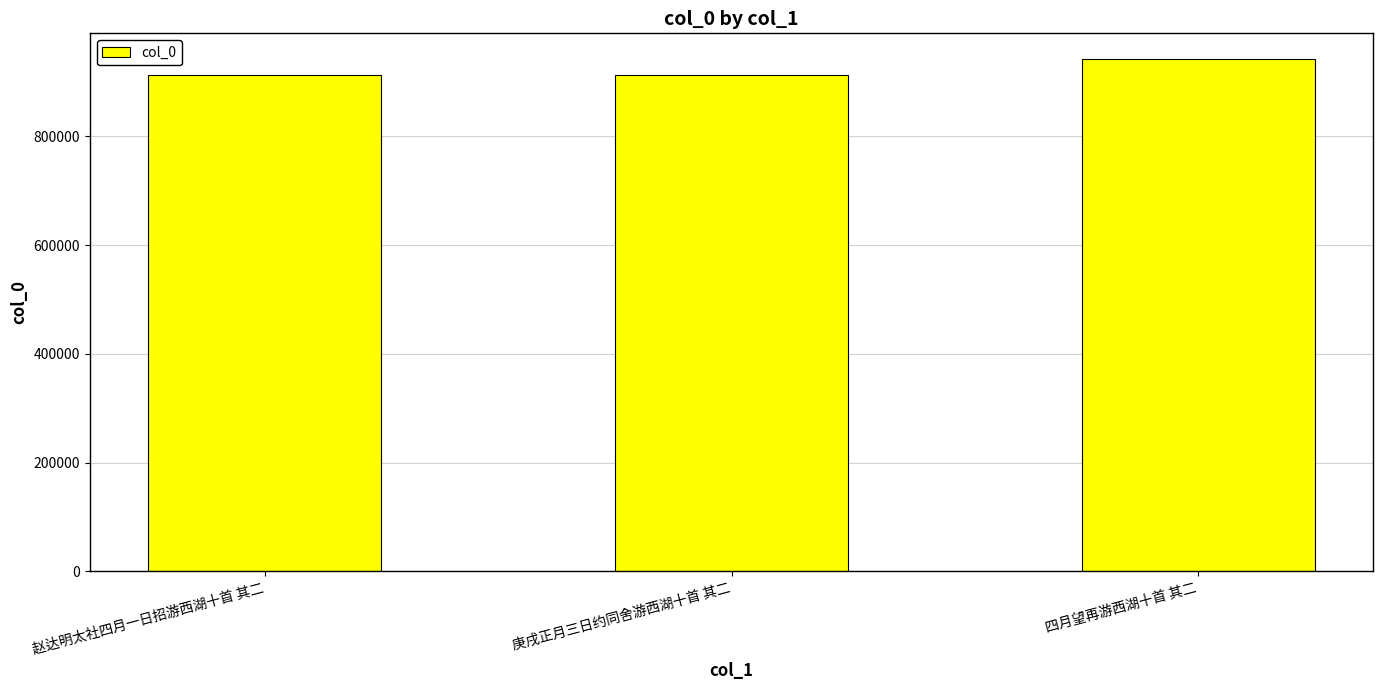

Does the chart contain any negative values?

No